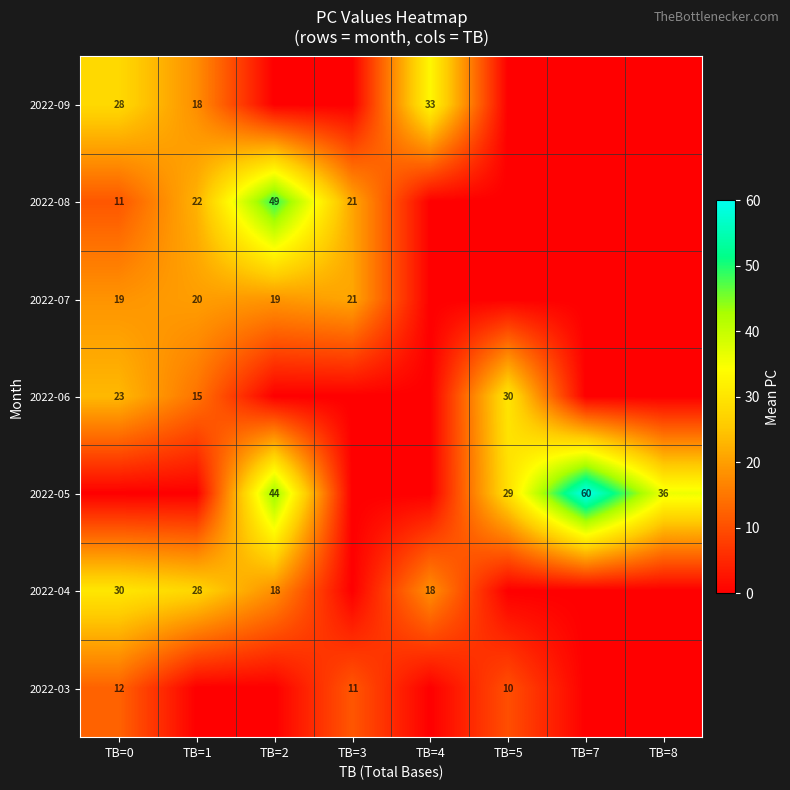

True or false: 2022-06 has a value of 23 at TB=0.

True